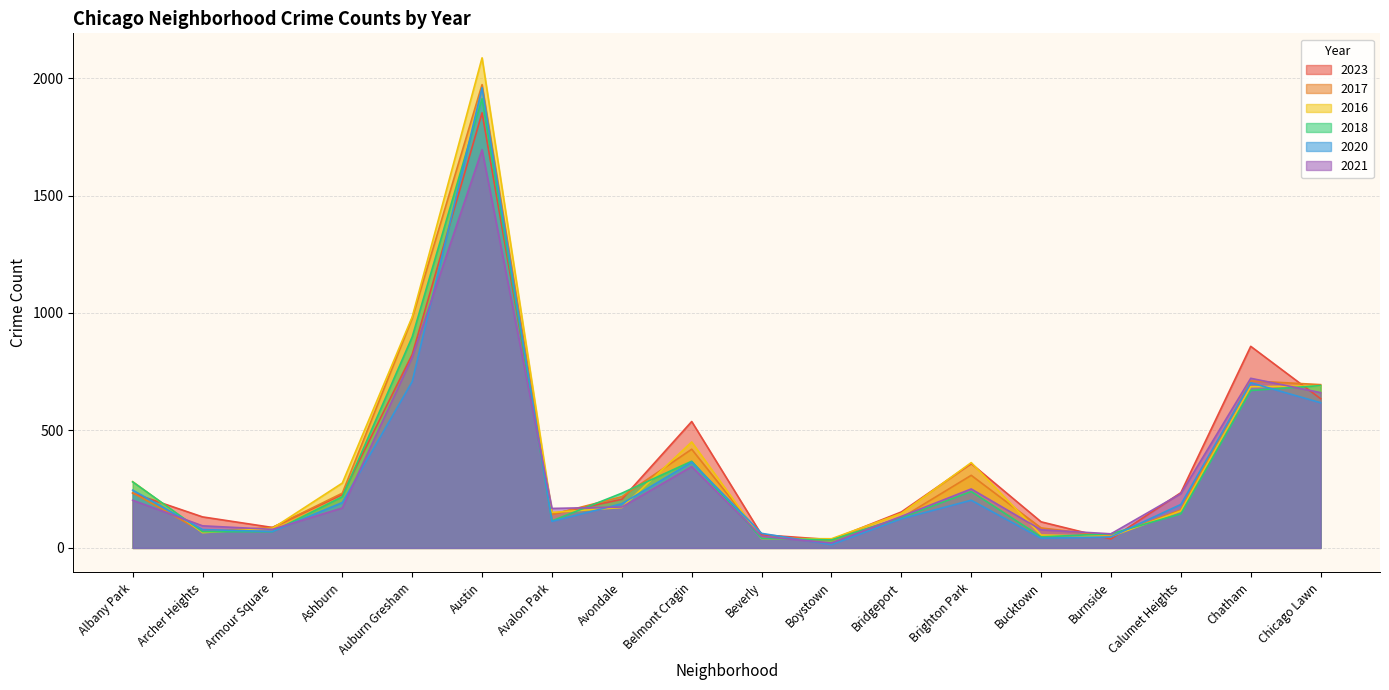

Which has a higher value, Boystown or Avalon Park?

Avalon Park